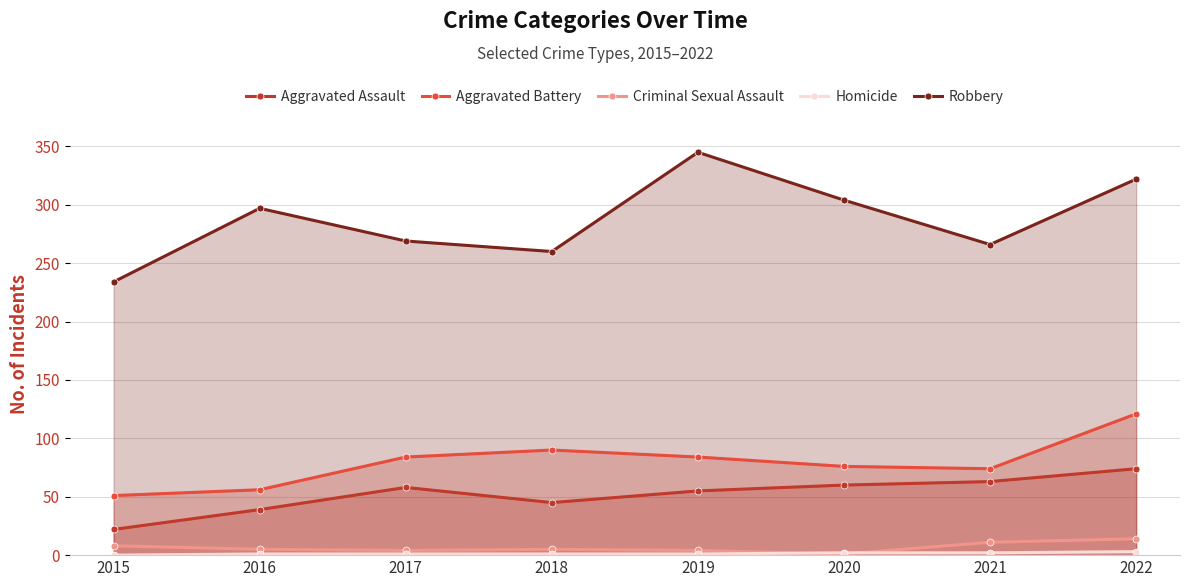

The Aggravated Battery series shows 145 at 2017. True or false?

False